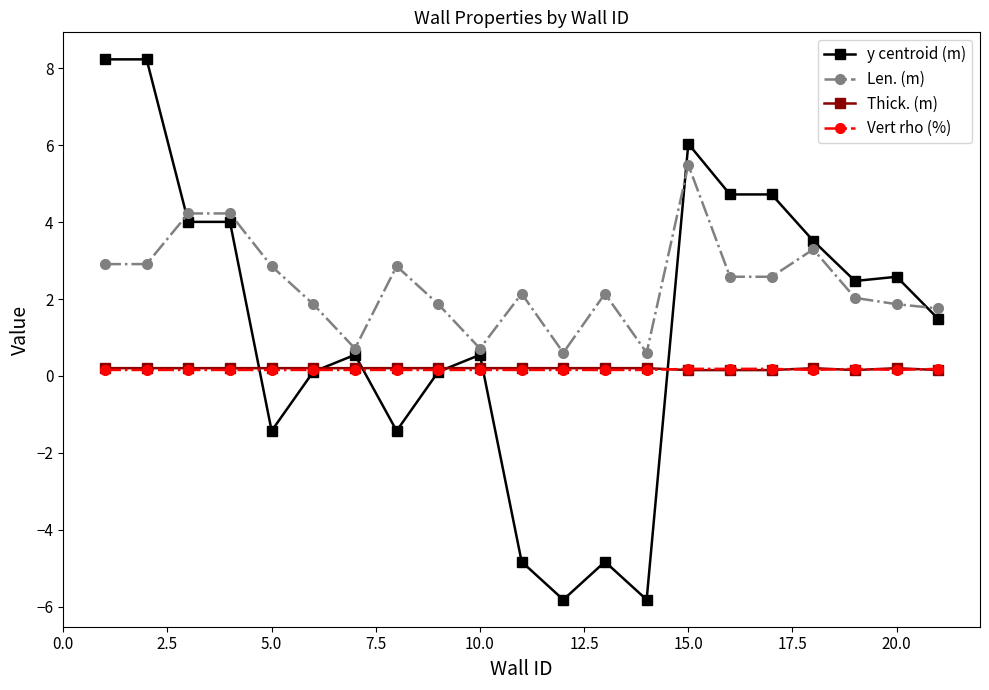

True or false: Len. (m) has more than 2 interior local peaks.

True